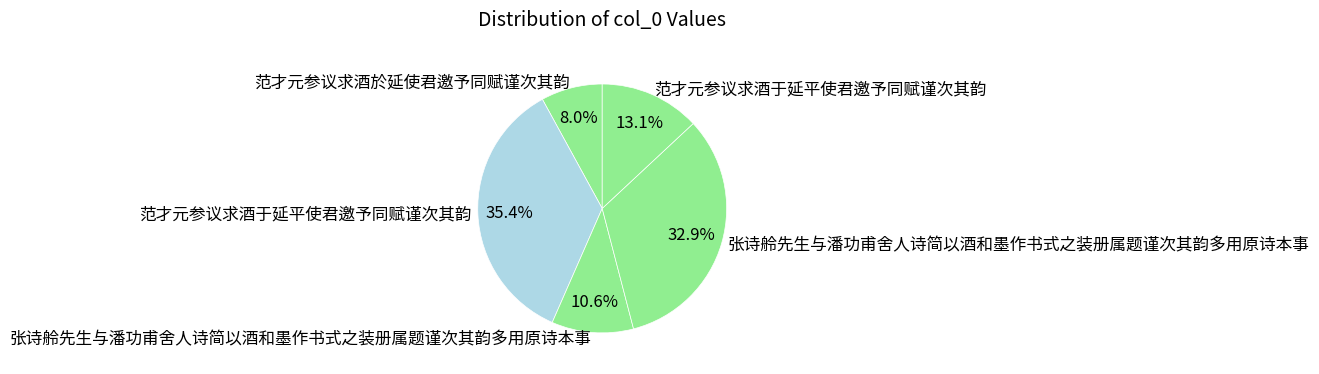

What is the smallest slice in the pie chart?

范才元参议求酒於延使君邀予同赋谨次其韵